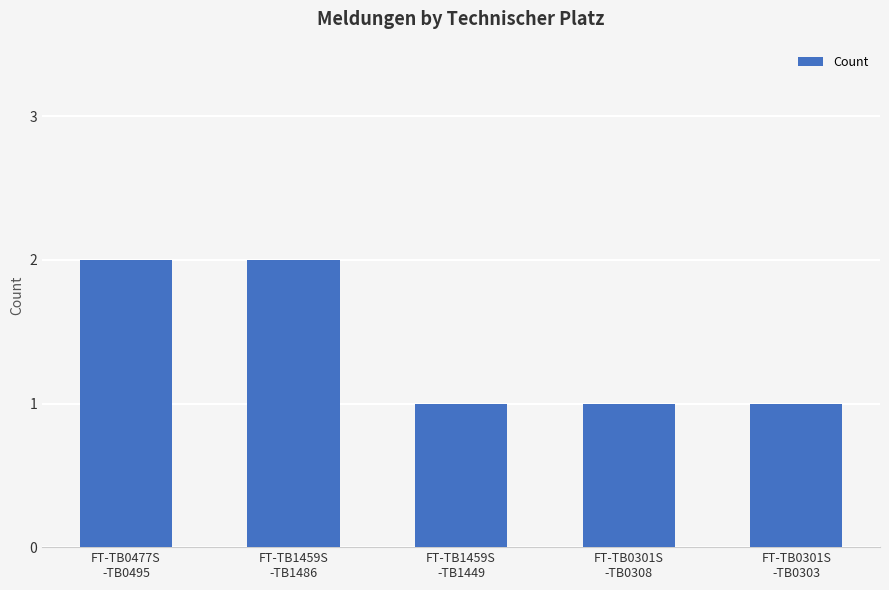

What is the value of the 3rd bar from the left?

1